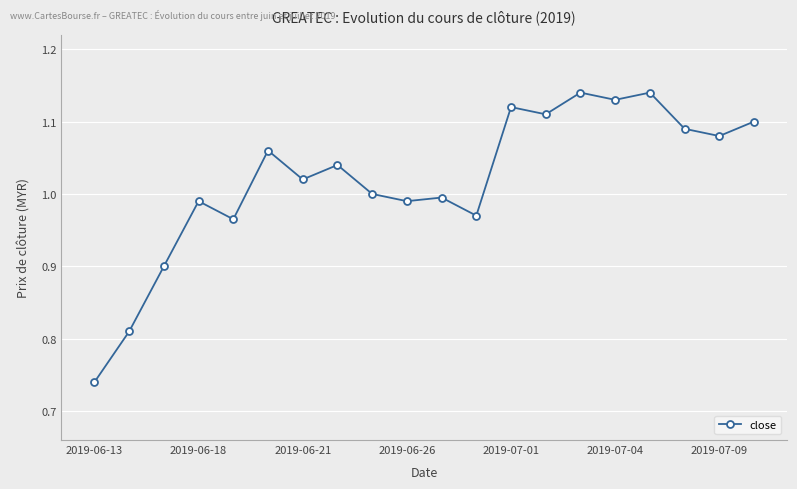

True or false: there are more than 1 points higher than both neighbors.

True